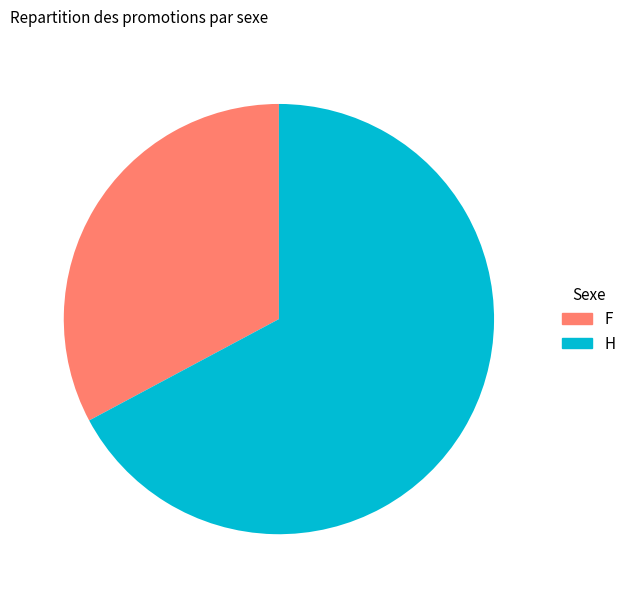

Between F and H, which is larger?

H